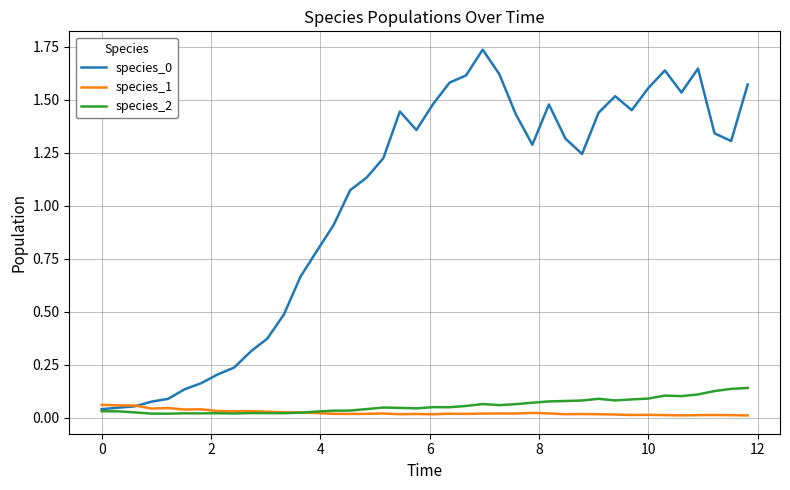

How many species_2 values are between 0 and 1?

40